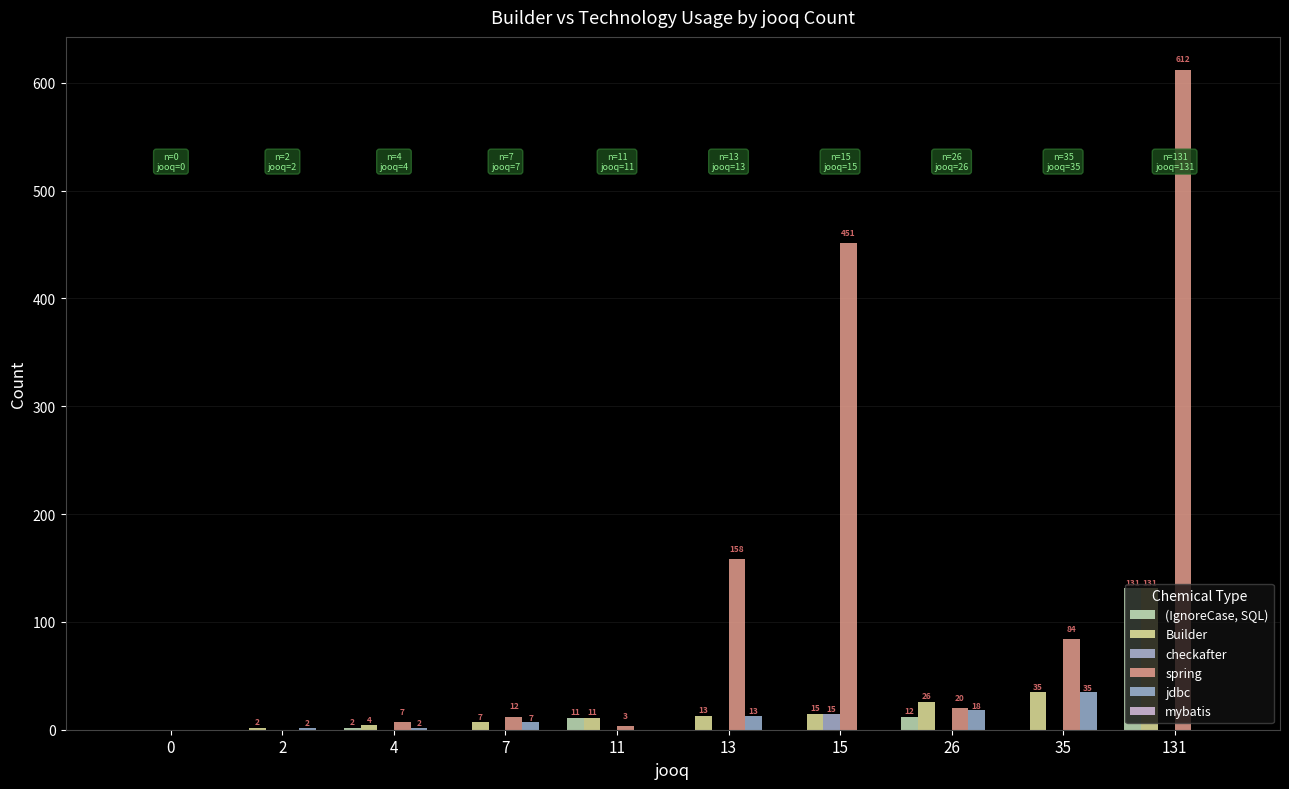

At how many categories does at least one series exceed 606?

1